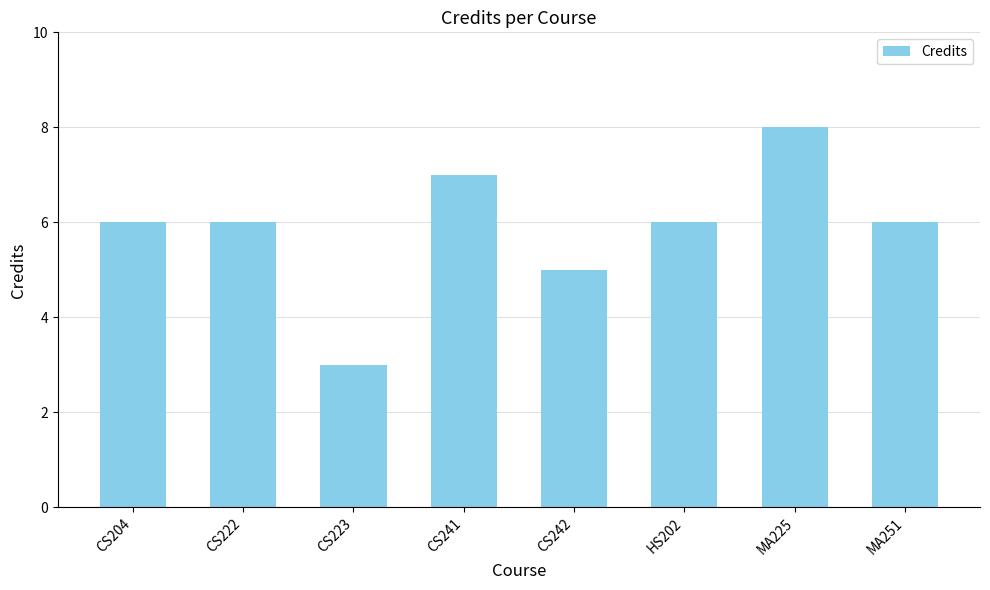

What is the maximum value shown in the chart?

8